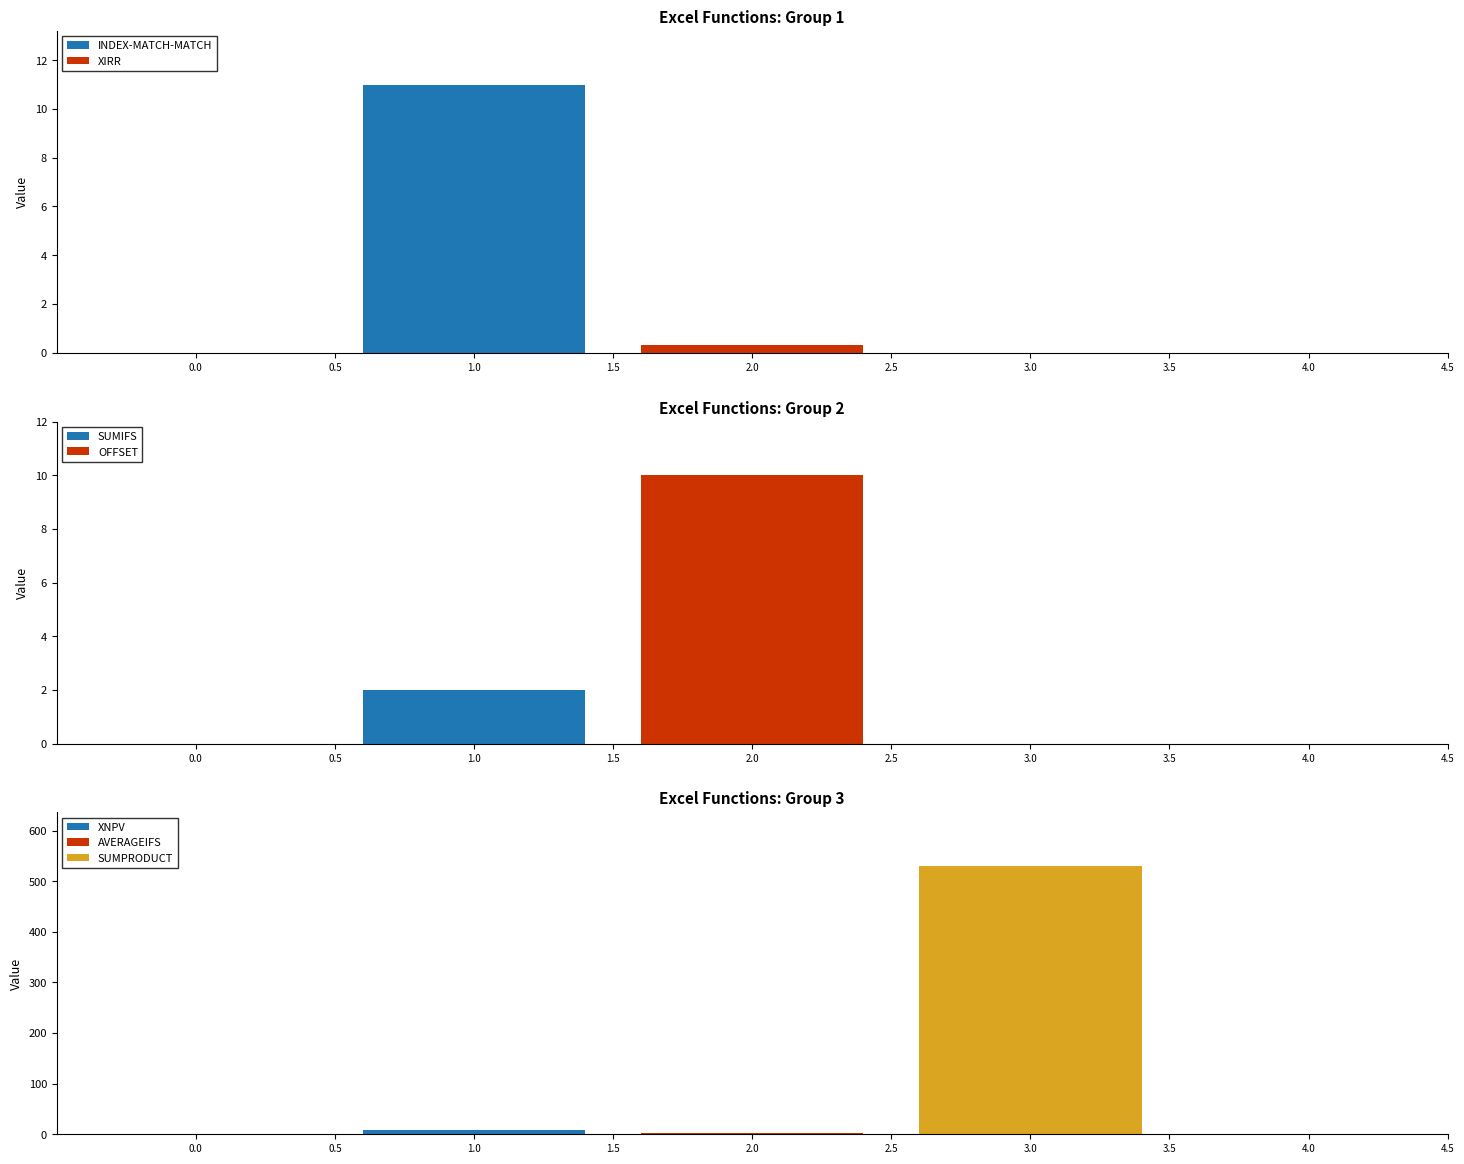

Reading right to left, extract all data points from this chart.

530.0	2.0	7.7	10.0	2.0	0.3	11.0